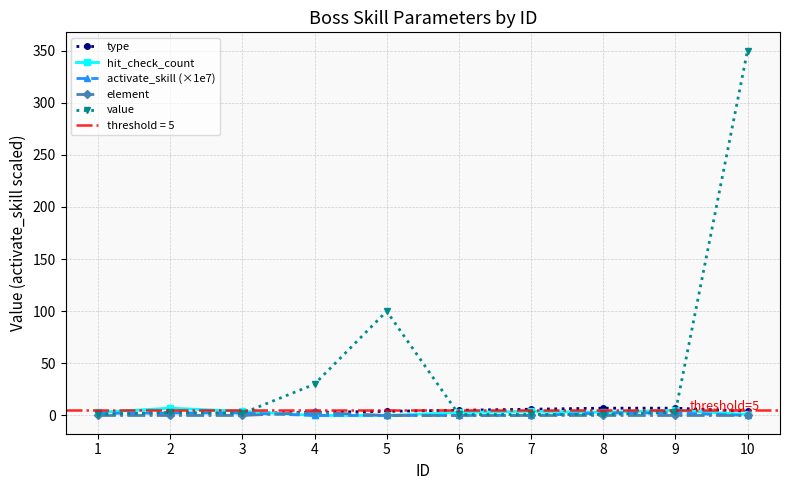

Reading right to left, list all the values displayed in this chart.

type: 10=4.0	9=7.0	8=7.0	7=6.0	6=5.0	5=4.0	4=3.0	3=2.0	2=2.0	1=1.0
hit_check_count: 10=1.0	9=5.0	8=3.0	7=4.0	6=3.0	5=0.0	4=0.0	3=4.0	2=7.0	1=3.0
activate_skill (×1e7): 10=0.0	9=2.4	8=2.4	7=0.0	6=0.0	5=0.0	4=0.0	3=2.4	2=2.4	1=2.0
element: 10=0.0	9=0.0	8=0.0	7=0.0	6=0.0	5=0.0	4=3.0	3=0.0	2=0.0	1=0.0
value: 10=350.0	9=3.0	8=1.0	7=1.0	6=1.0	5=100.0	4=30.0	3=2.0	2=3.0	1=1.0